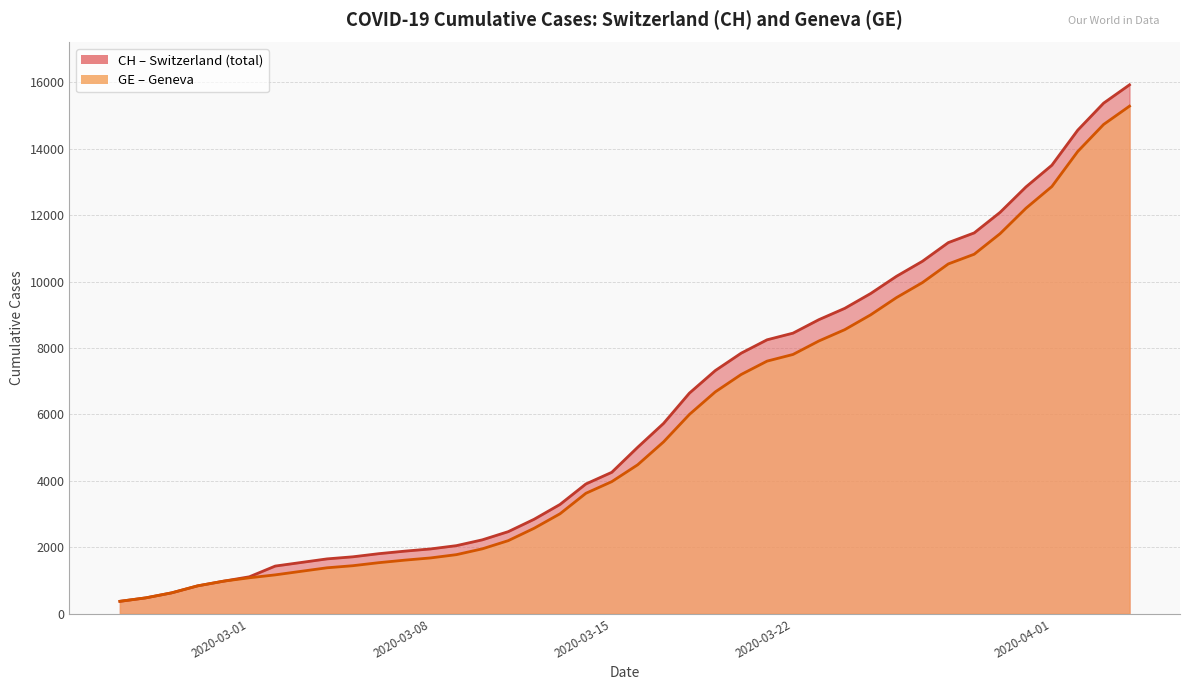

Reading left to right, extract all data points from this chart.

CH: 375	479	630	840	981	1113	1436	1544	1652	1715	1809	1885	1952	2051	2226	2472	2845	3291	3908	4259	5012	5731	6644	7323	7847	8249	8449	8855	9196	9642	10162	10613	11175	11467	12086	12852	13505	14561	15375	15926
GE: 375	479	630	840	981	1083	1171	1278	1384	1447	1538	1614	1681	1780	1955	2201	2574	3010	3627	3978	4485	5174	6002	6681	7205	7607	7807	8213	8554	9000	9520	9971	10533	10825	11444	12210	12863	13919	14733	15284